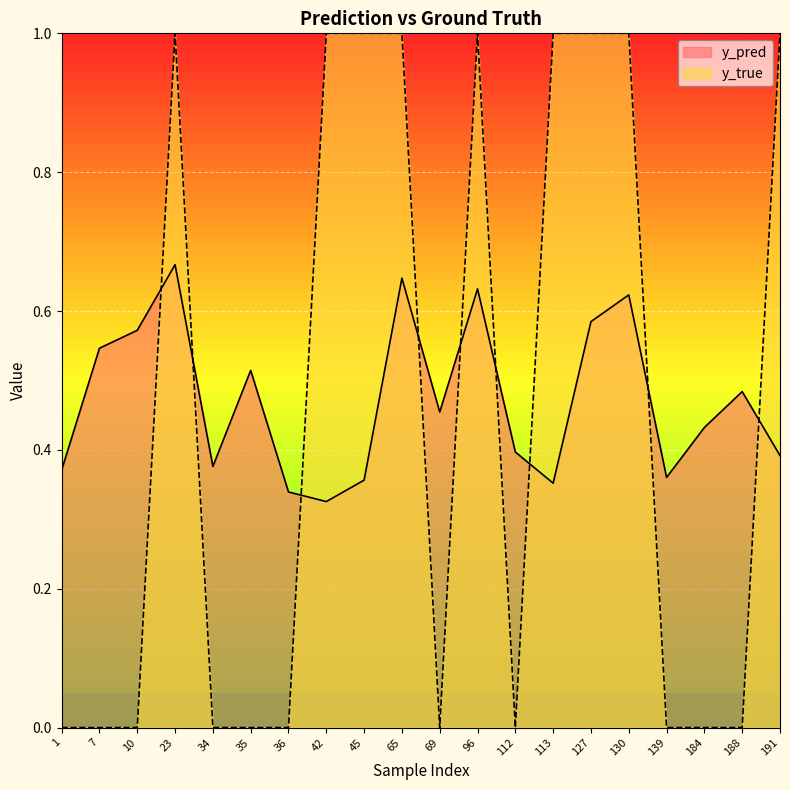

Reading left to right, transcribe all the data shown in this chart.

y_pred: 0.4	0.5	0.6	0.7	0.4	0.5	0.3	0.3	0.4	0.6	0.5	0.6	0.4	0.4	0.6	0.6	0.4	0.4	0.5	0.4
y_true: 0.0	0.0	0.0	1.0	0.0	0.0	0.0	1.0	1.0	1.0	0.0	1.0	0.0	1.0	1.0	1.0	0.0	0.0	0.0	1.0